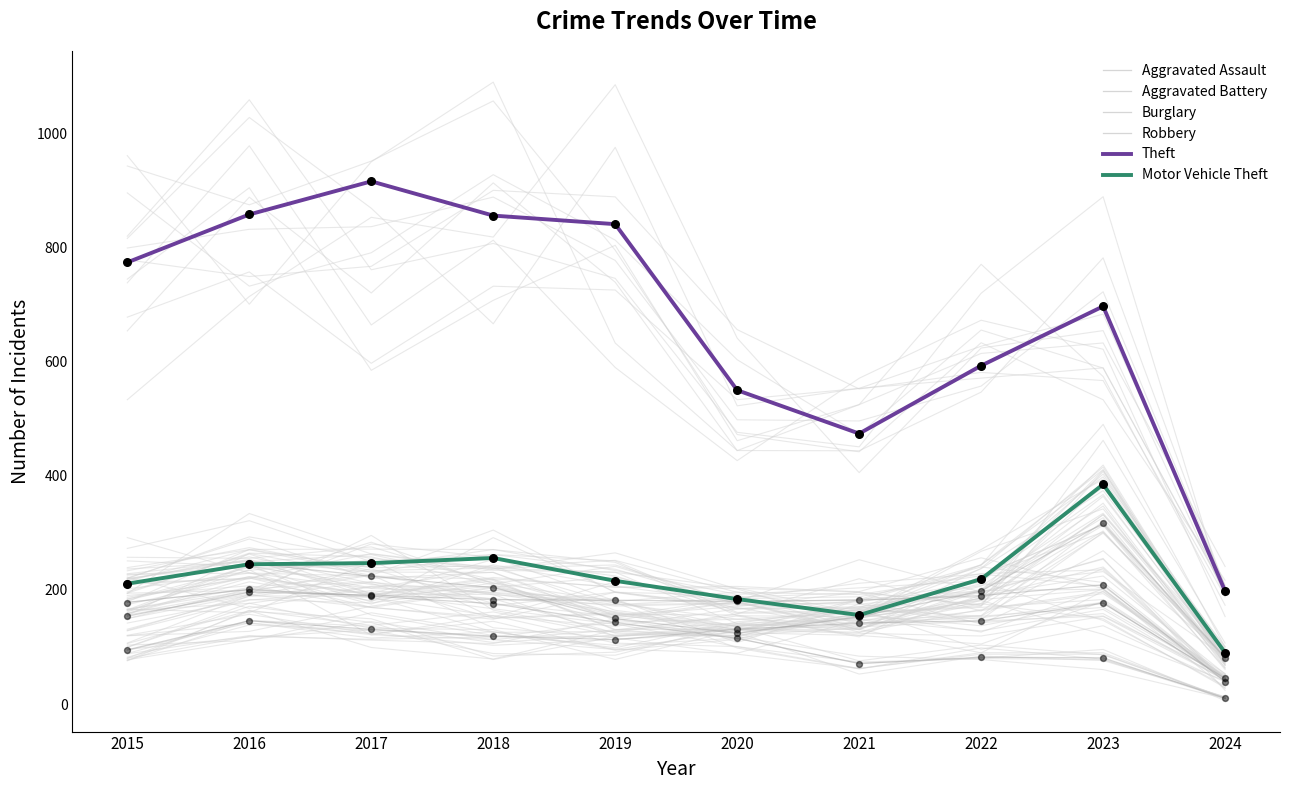

At which category is the sum across all series the highest?

2017